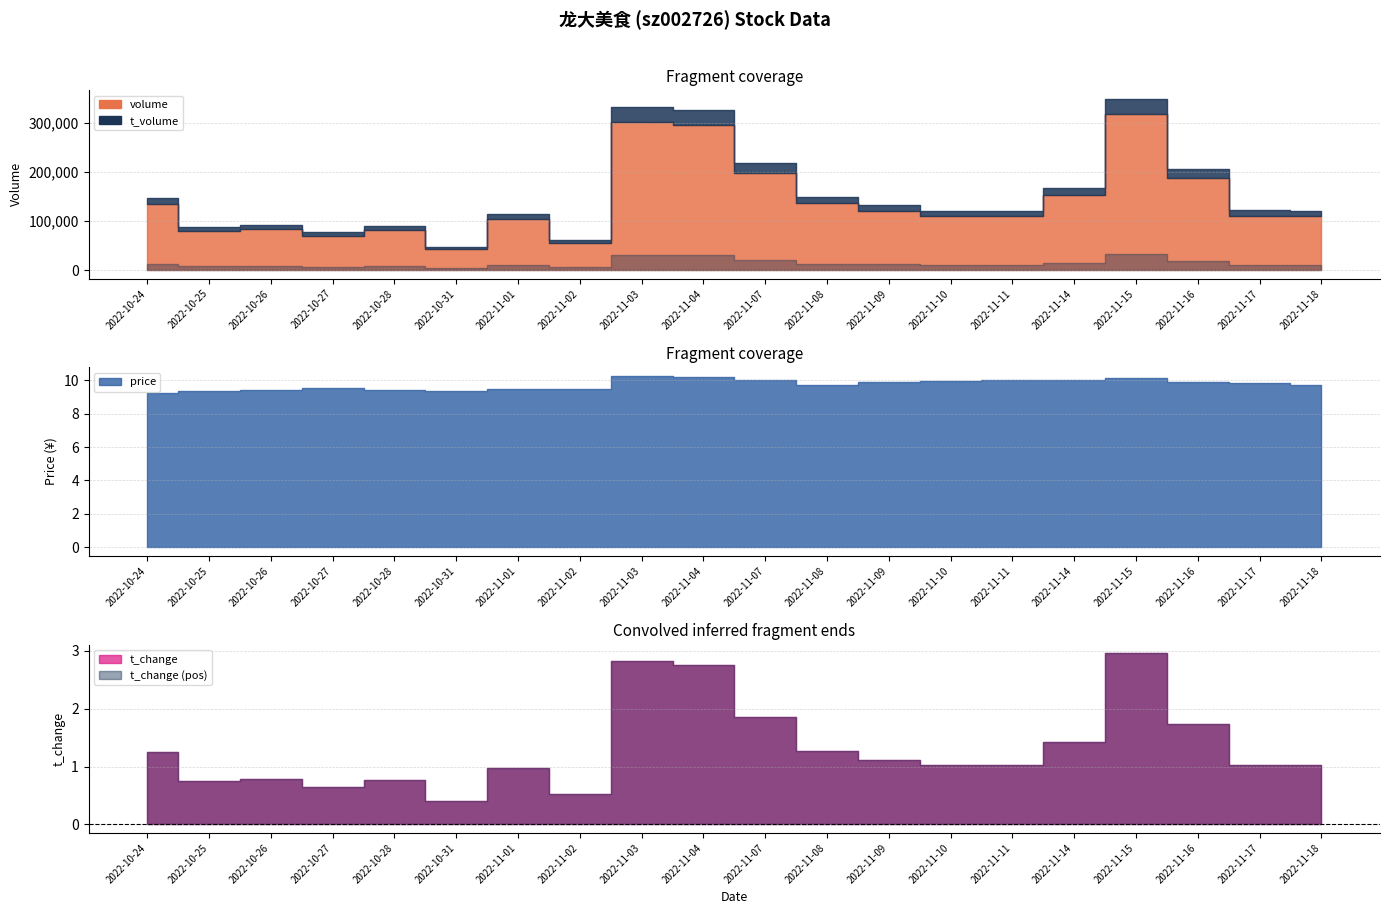

What is the value of the t_volume point at the 8th from the left?

5309.0